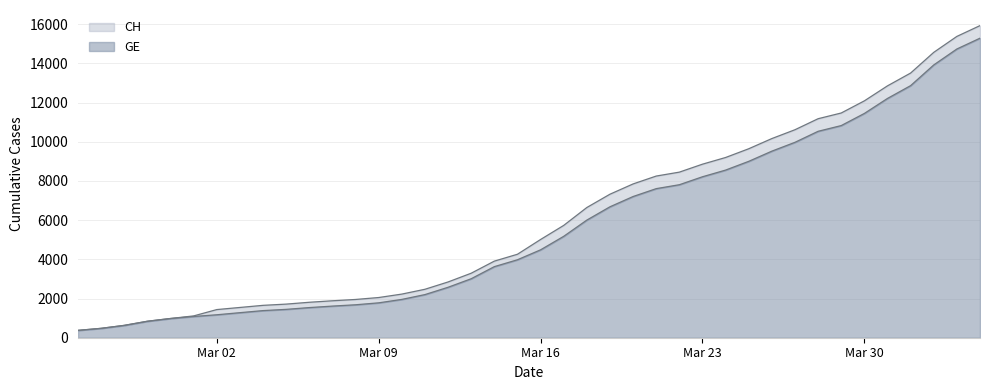

True or false: CH and GE intersect in this chart.

False